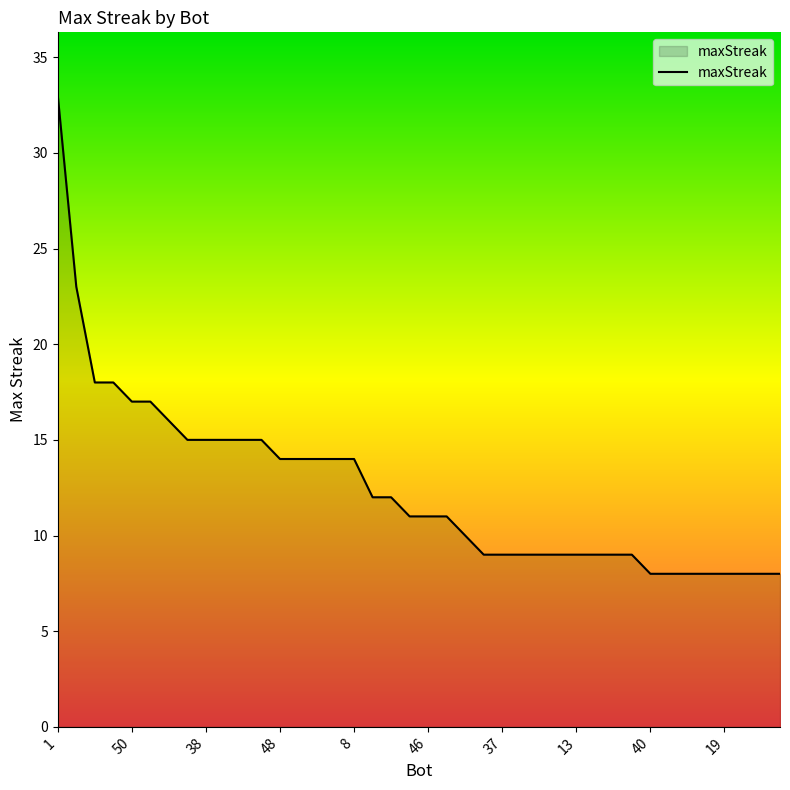

Reading left to right, transcribe all the data shown in this chart.

33	23	18	18	17	17	16	15	15	15	15	15	14	14	14	14	14	12	12	11	11	11	10	9	9	9	9	9	9	9	9	9	8	8	8	8	8	8	8	8